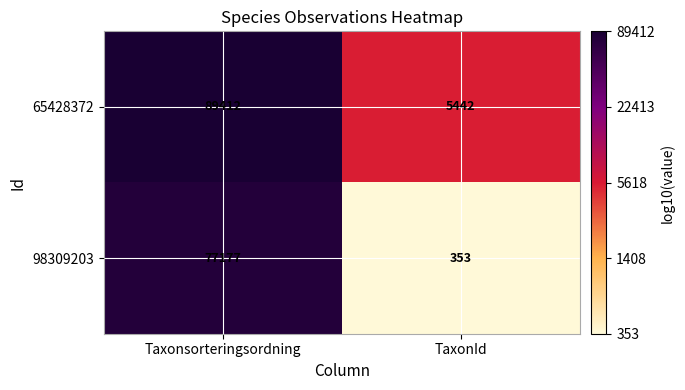

Which series has the largest total across all categories?

65428372